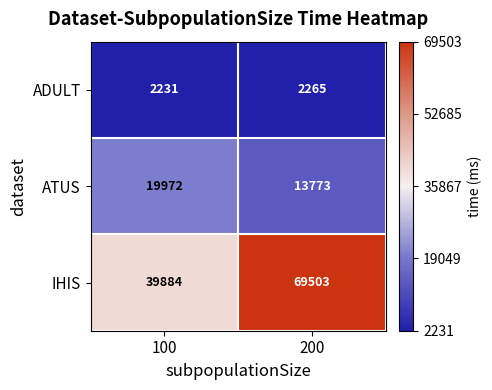

Which label corresponds to the smallest value in the chart?

100